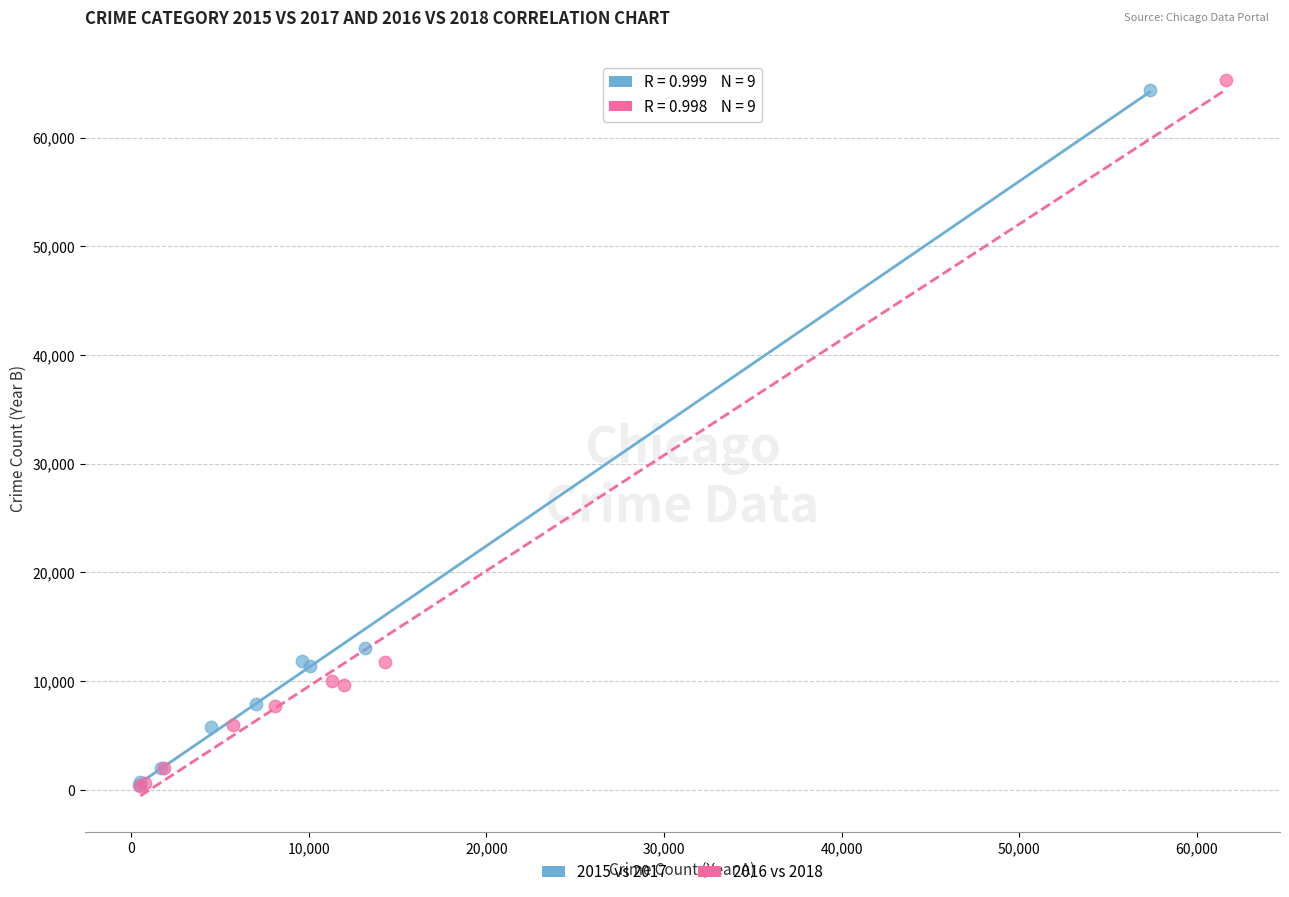

Which series has the largest Y range (max minus min)?

2016 vs 2018